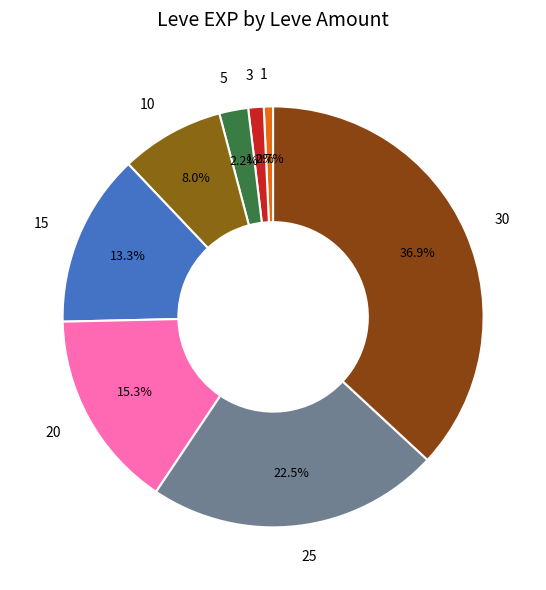

Is there any slice that represents more than half of the pie?

No